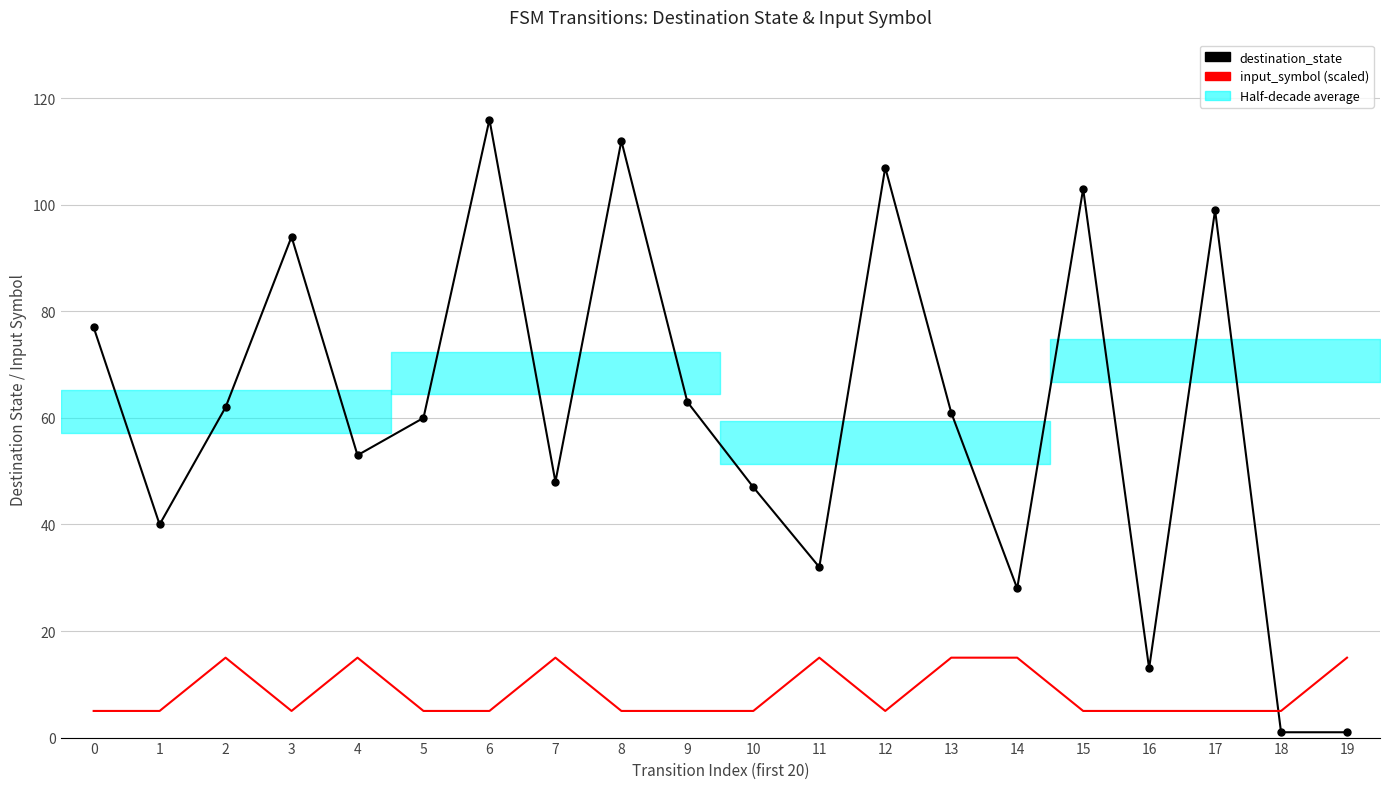

At which category does input_symbol (×10+5) reach its first local peak?

2